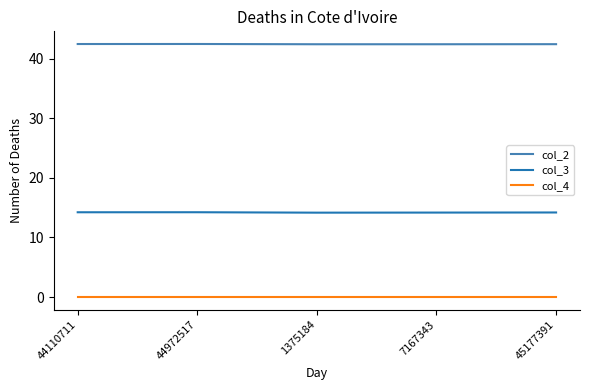

List the series in order of their overall mean, lowest first.

col_4, col_3, col_2